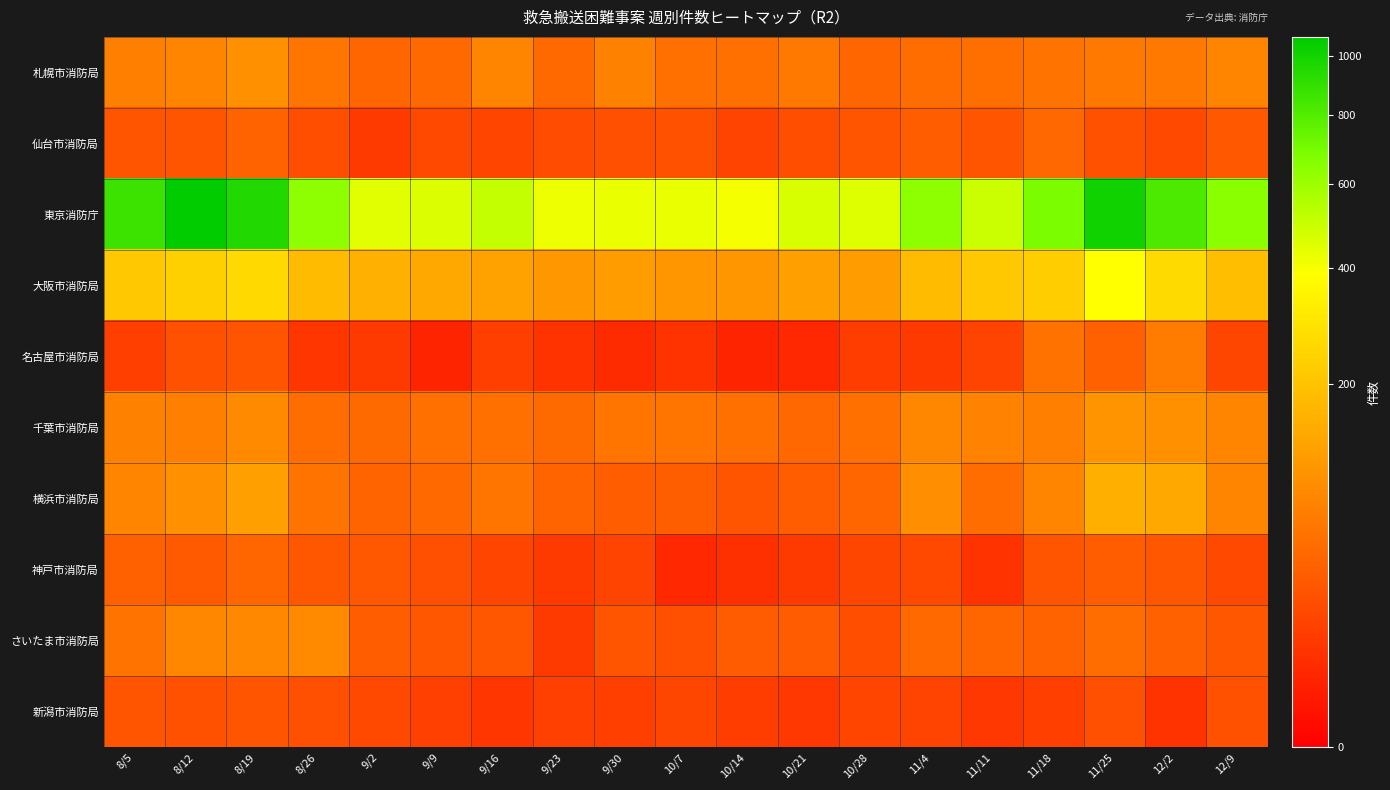

Reading left to right, list all the values displayed in this chart.

札幌市消防局: 8/5=68	8/12=77	8/19=93	8/26=55	9/2=40	9/9=43	9/16=76	9/23=42	9/30=70	10/7=51	10/14=50	10/21=60	10/28=39	11/4=48	11/11=49	11/18=54	11/25=62	12/2=61	12/9=76
仙台市消防局: 8/5=24	8/12=25	8/19=37	8/26=20	9/2=10	9/9=17	9/16=15	9/23=19	9/30=21	10/7=22	10/14=14	10/21=20	10/28=25	11/4=32	11/11=24	11/18=41	11/25=22	12/2=18	12/9=28
東京消防庁: 8/5=872	8/12=1070	8/19=953	8/26=643	9/2=448	9/9=456	9/16=510	9/23=425	9/30=426	10/7=431	10/14=405	10/21=466	10/28=453	11/4=644	11/11=497	11/18=691	11/25=1012	12/2=824	12/9=650
大阪市消防局: 8/5=214	8/12=233	8/19=261	8/26=179	9/2=156	9/9=137	9/16=126	9/23=106	9/30=114	10/7=103	10/14=104	10/21=121	10/28=117	11/4=181	11/11=213	11/18=228	11/25=390	12/2=267	12/9=187
名古屋市消防局: 8/5=12	8/12=22	8/19=24	8/26=8	9/2=10	9/9=3	9/16=12	9/23=7	9/30=5	10/7=7	10/14=3	10/21=4	10/28=11	11/4=10	11/11=14	11/18=53	11/25=35	12/2=65	12/9=16
千葉市消防局: 8/5=71	8/12=68	8/19=85	8/26=48	9/2=44	9/9=50	9/16=51	9/23=44	9/30=55	10/7=56	10/14=51	10/21=41	10/28=50	11/4=79	11/11=73	11/18=69	11/25=99	12/2=97	12/9=76
横浜市消防局: 8/5=76	8/12=94	8/19=120	8/26=54	9/2=38	9/9=43	9/16=56	9/23=38	9/30=32	10/7=33	10/14=26	10/21=32	10/28=40	11/4=90	11/11=45	11/18=76	11/25=152	12/2=138	12/9=78
神戸市消防局: 8/5=36	8/12=29	8/19=40	8/26=27	9/2=28	9/9=21	9/16=15	9/23=10	9/30=14	10/7=4	10/14=6	10/21=10	10/28=16	11/4=17	11/11=7	11/18=24	11/25=31	12/2=27	12/9=18
さいたま市消防局: 8/5=54	8/12=80	8/19=82	8/26=85	9/2=31	9/9=27	9/16=27	9/23=10	9/30=25	10/7=21	10/14=30	10/21=30	10/28=20	11/4=43	11/11=40	11/18=37	11/25=48	12/2=35	12/9=27
新潟市消防局: 8/5=25	8/12=22	8/19=24	8/26=21	9/2=18	9/9=13	9/16=8	9/23=13	9/30=12	10/7=16	10/14=11	10/21=9	10/28=15	11/4=14	11/11=9	11/18=12	11/25=21	12/2=7	12/9=22